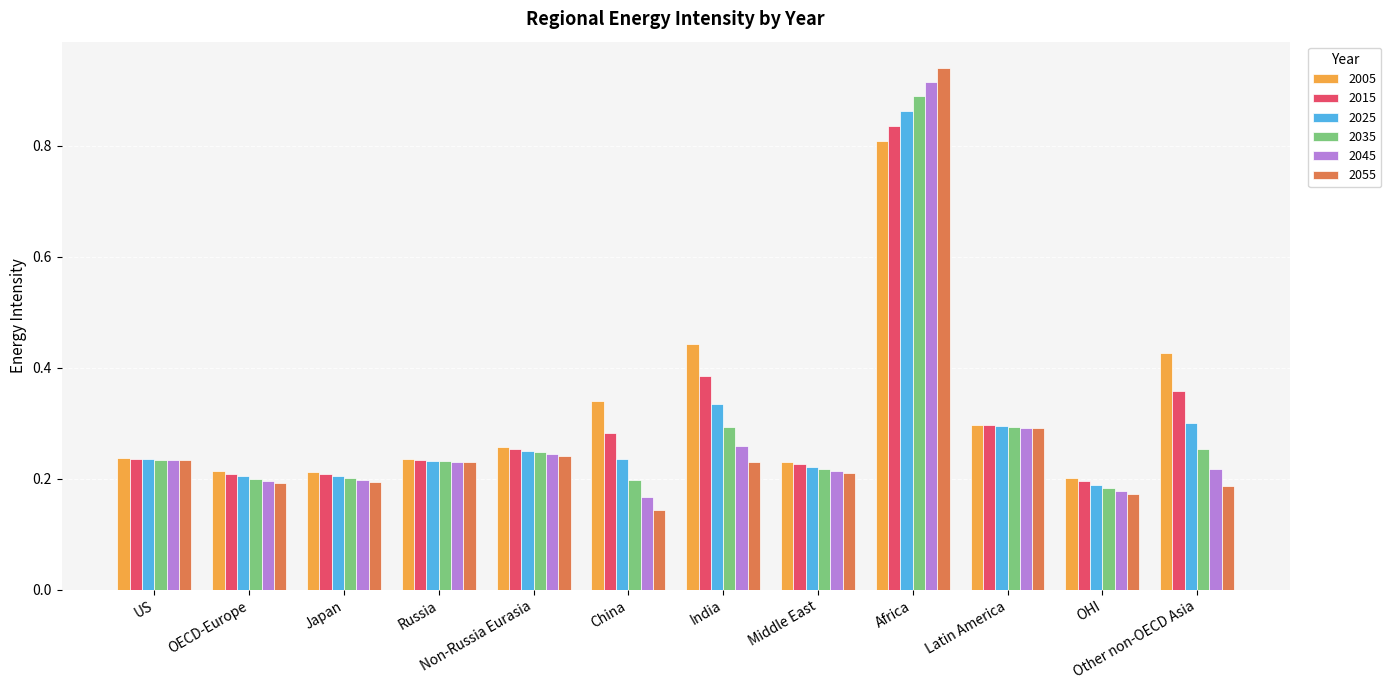

Which series has the largest range (max minus min)?

2055